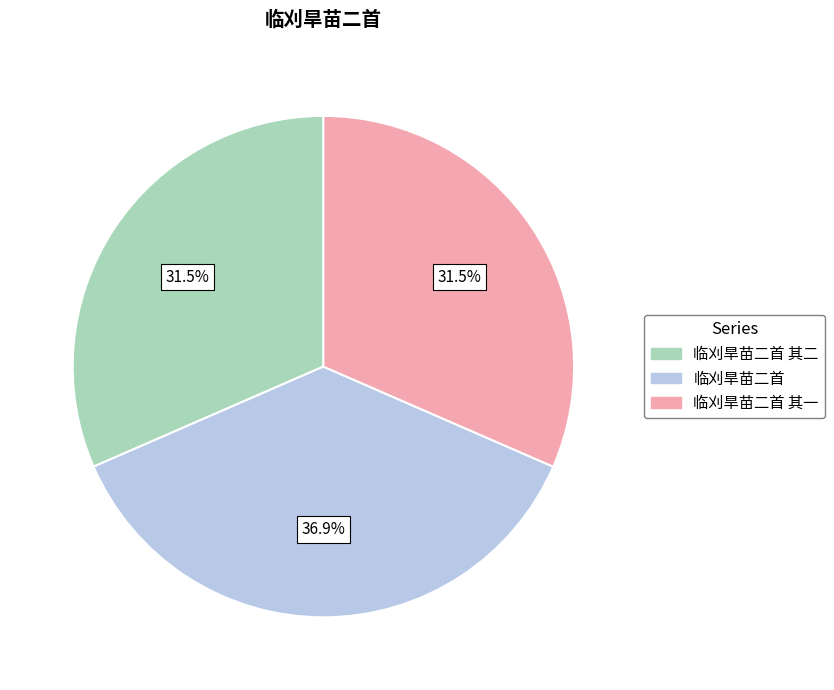

What is the ratio of the value at 临刈旱苗二首 其二 to the value at 临刈旱苗二首?

0.9